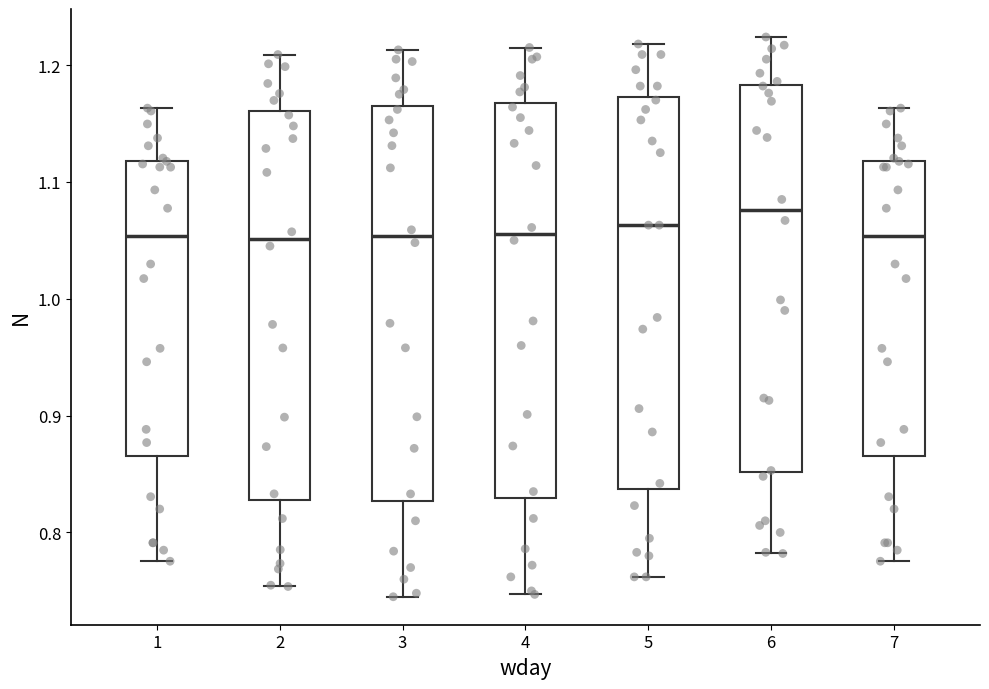

Where does the upper whisker of the box at x = 2 end on the y-axis? The values are not printed on the chart, so give them approximately, as read against the axis.

1.21